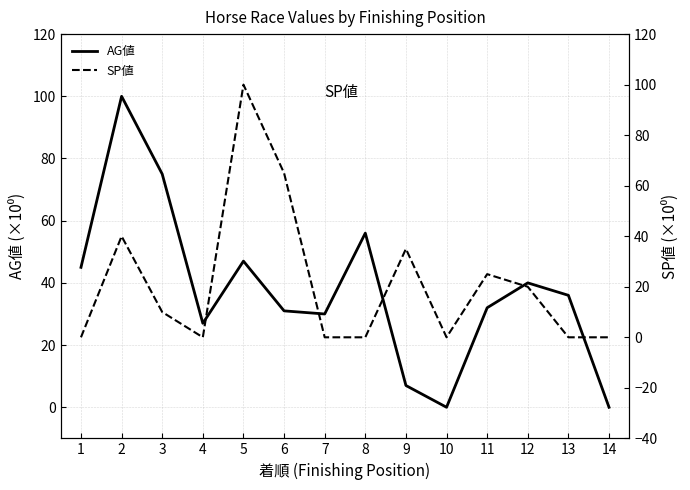

Is this an area chart (filled region under the line)?

No